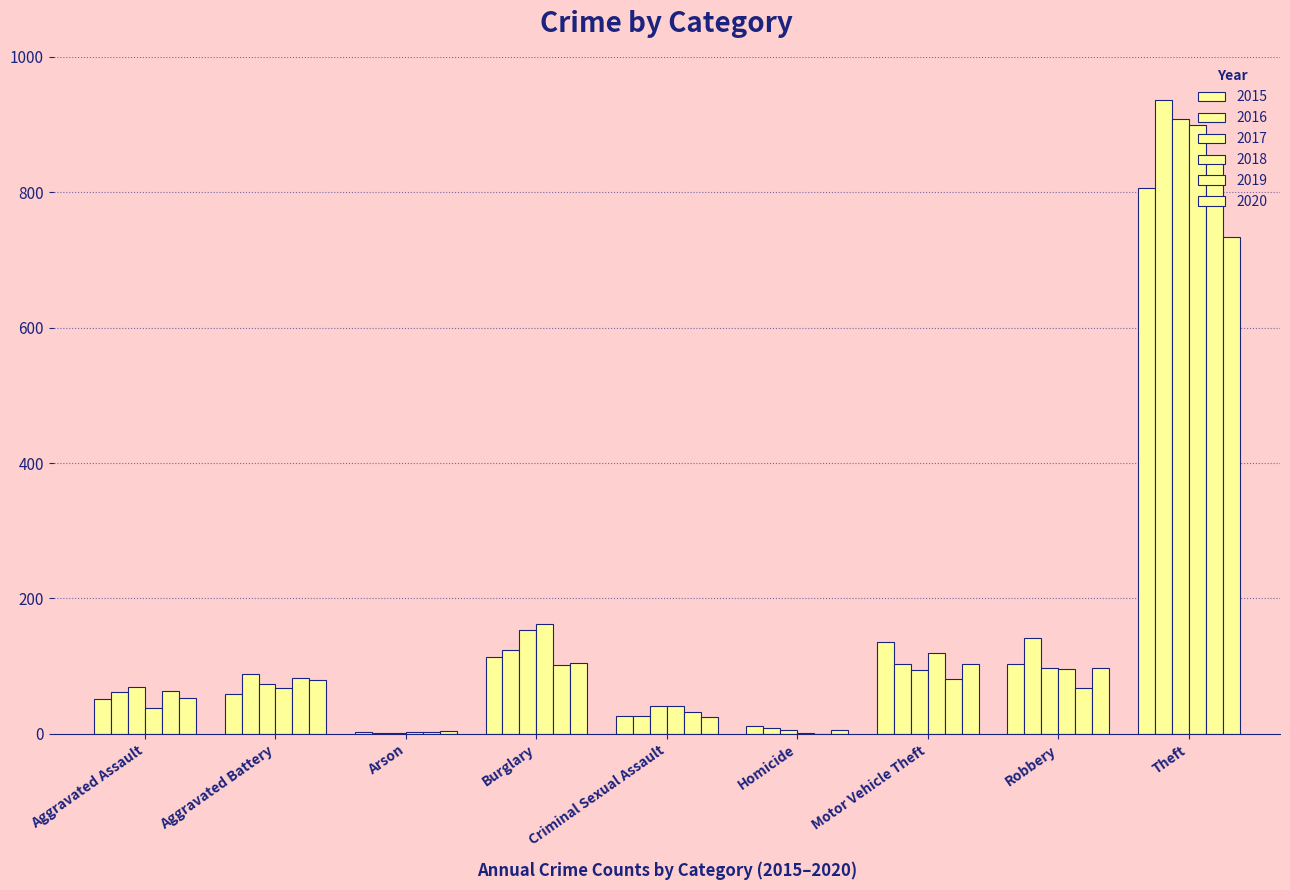

How many series are shown in this chart?

6